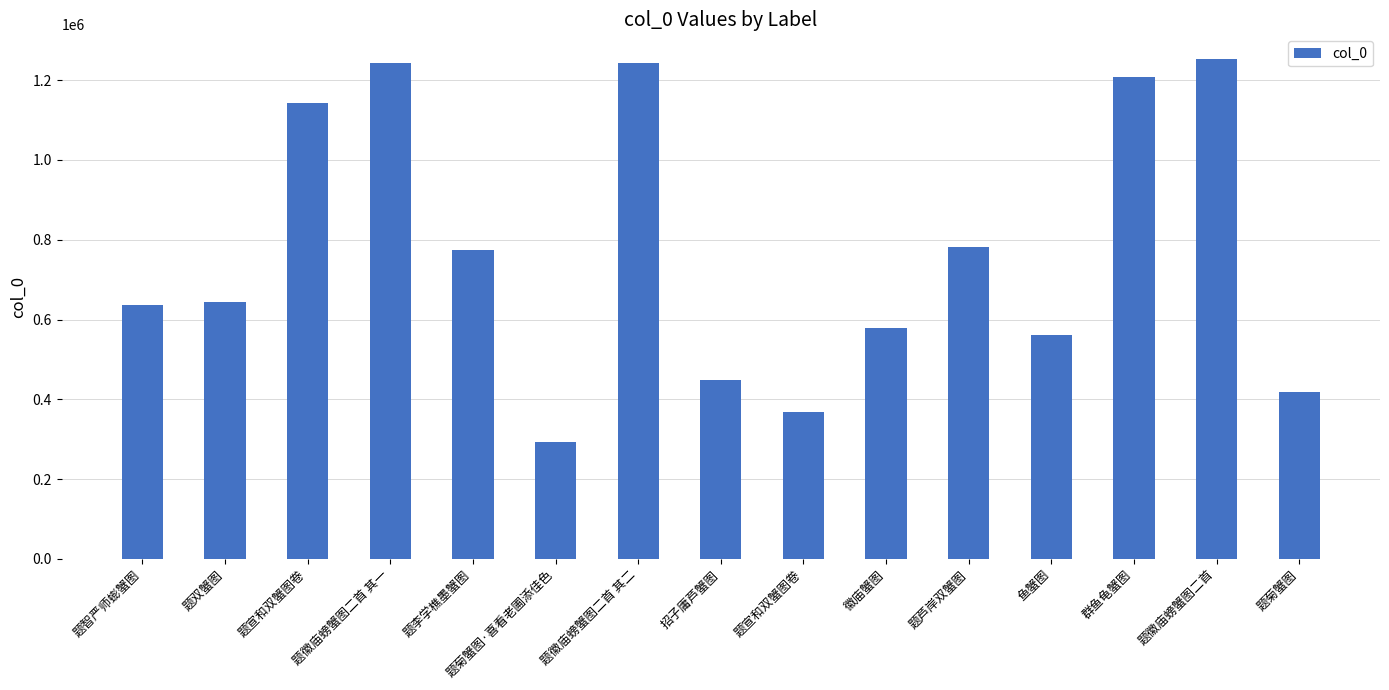

What is the sum of all values?

11588082